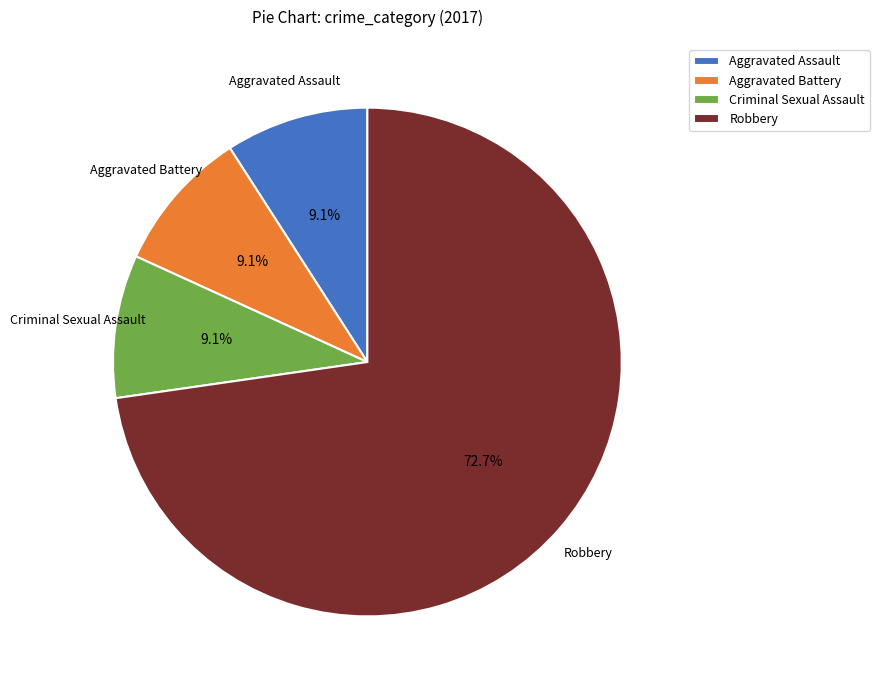

Does any single category account for the majority?

Yes